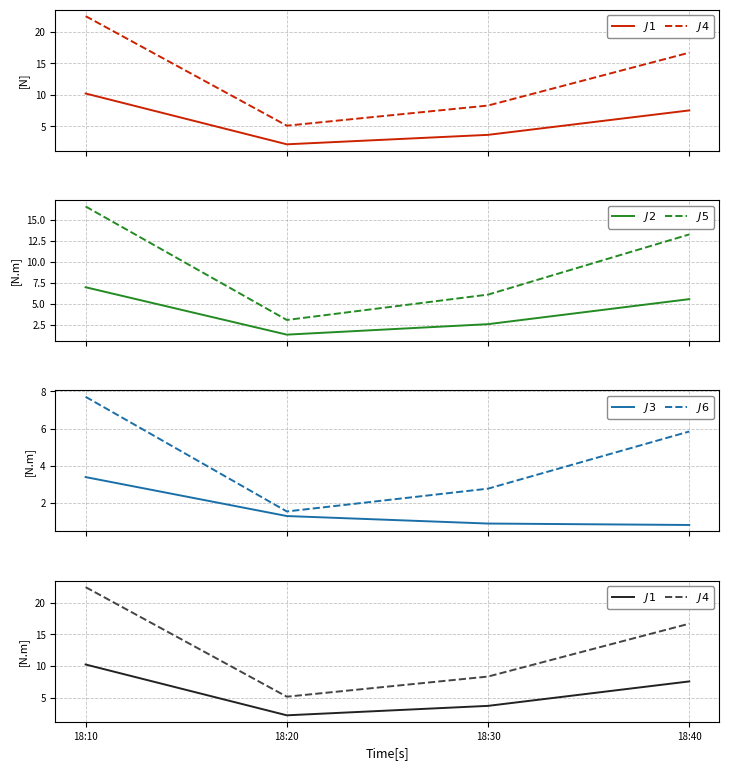

True or false: $J6$ and $J2$ cross at least once.

False